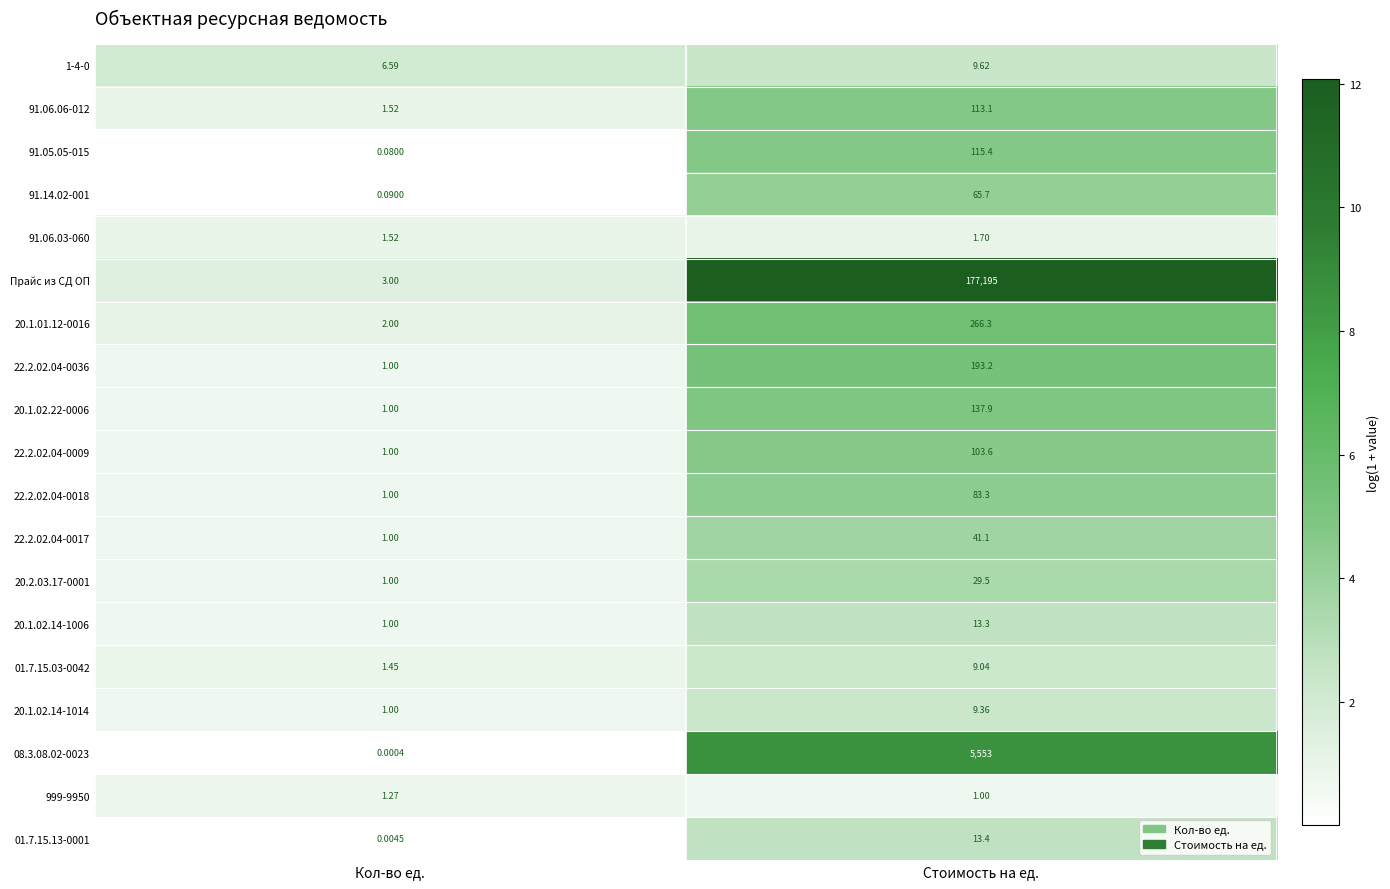

Where does the 20.1.02.22-0006 series first go above 137?

Стоимость на ед.